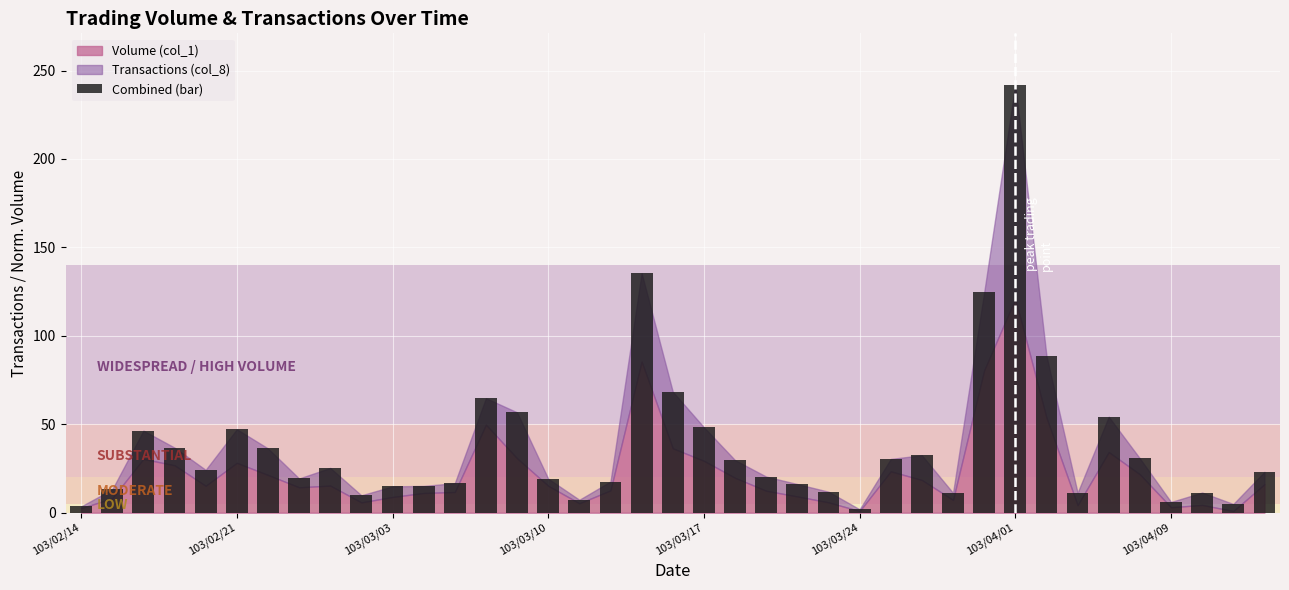

What is the value of the 21st bar from the left?

48.3